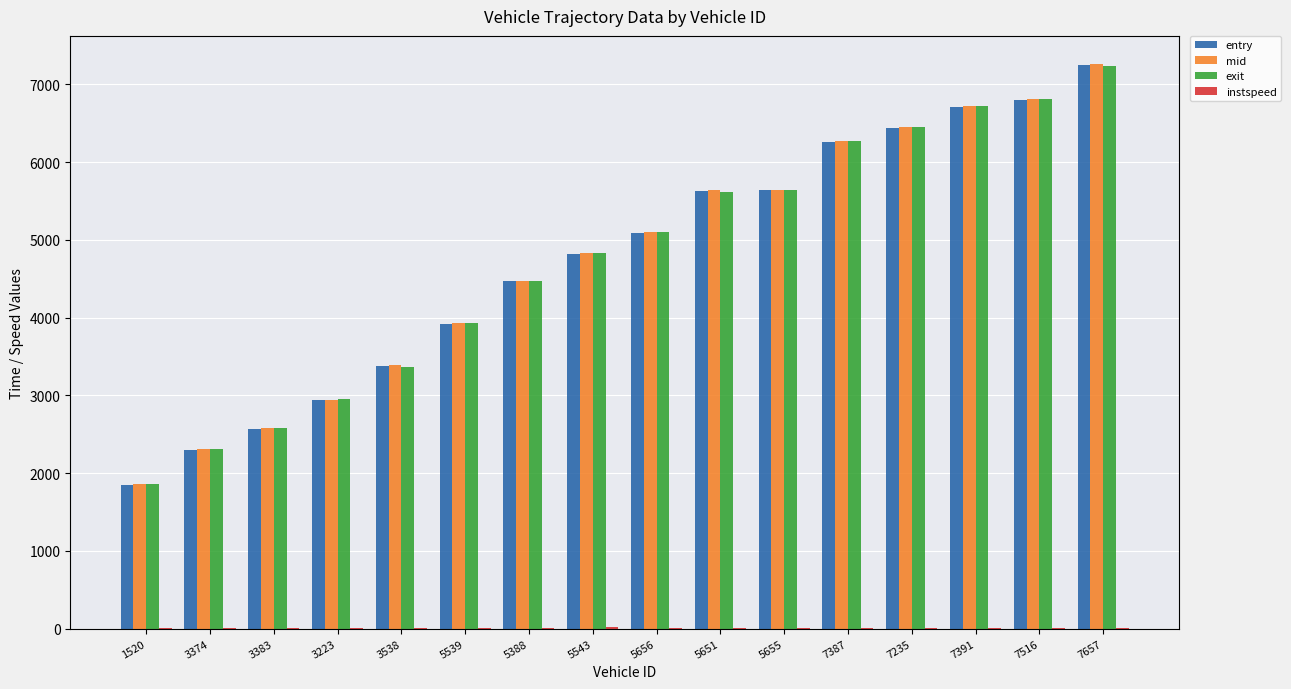

What is the greatest value displayed?

7259.4